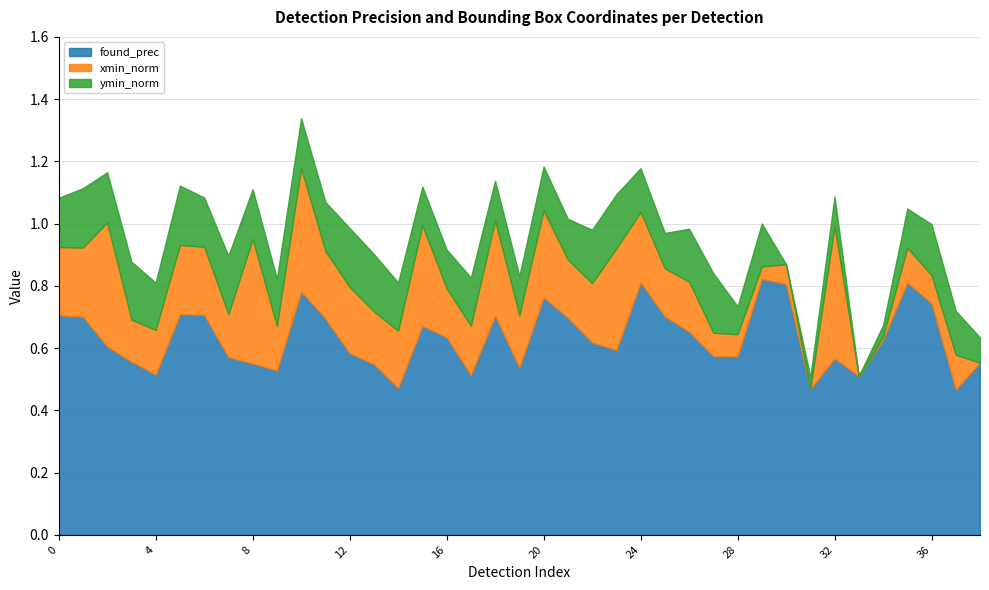

The value of xmin_norm at 38 is -0.2. True or false?

False